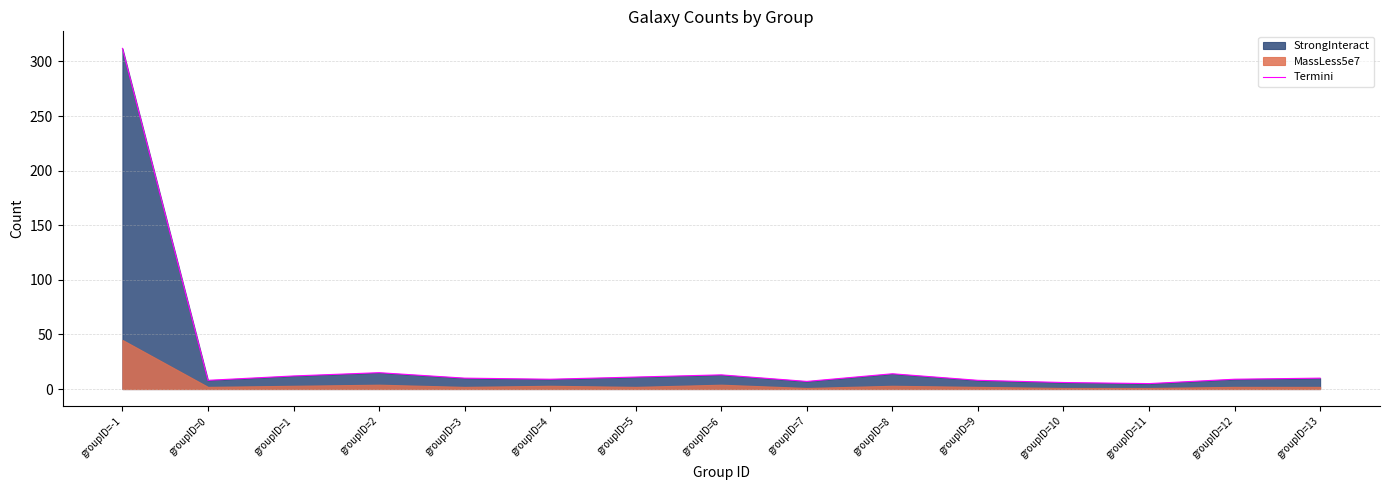

Is it true that the value at groupID=10 is 8?

False